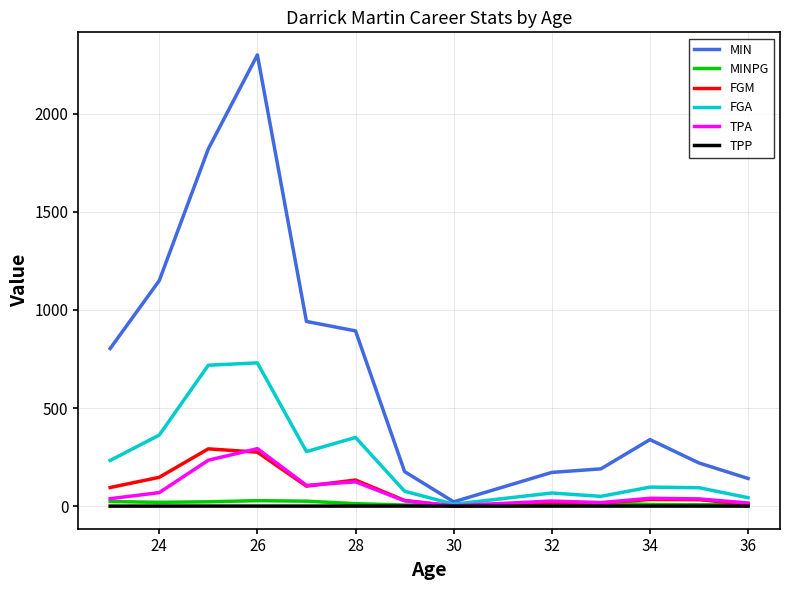

Which series has the widest spread of values?

MIN